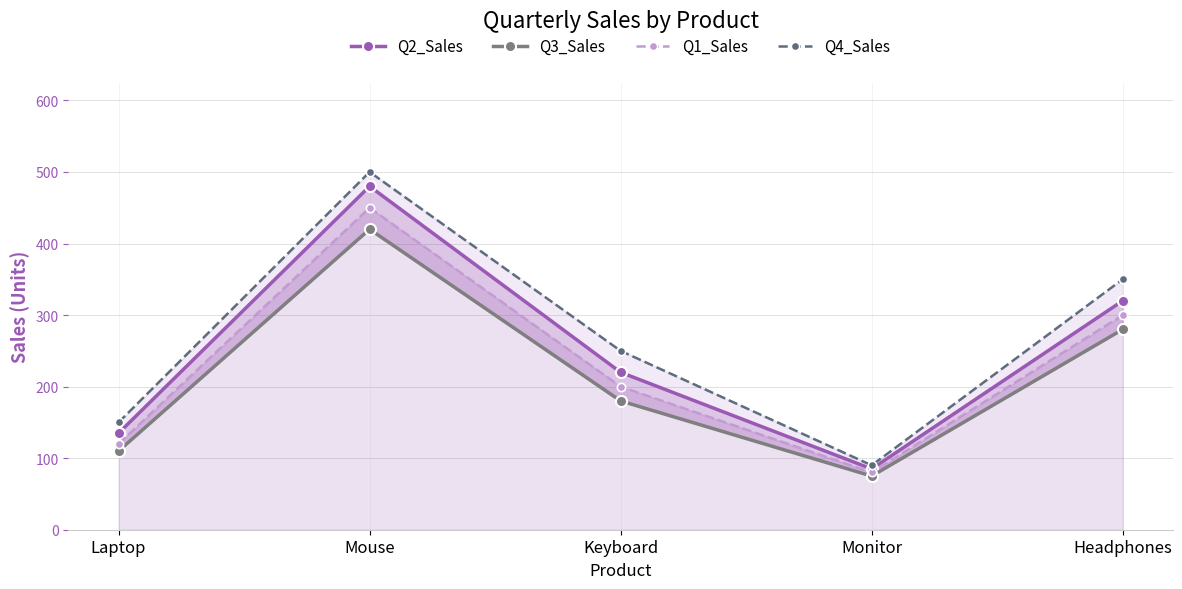

Which category has the lowest value in the Q3_Sales series?

Monitor